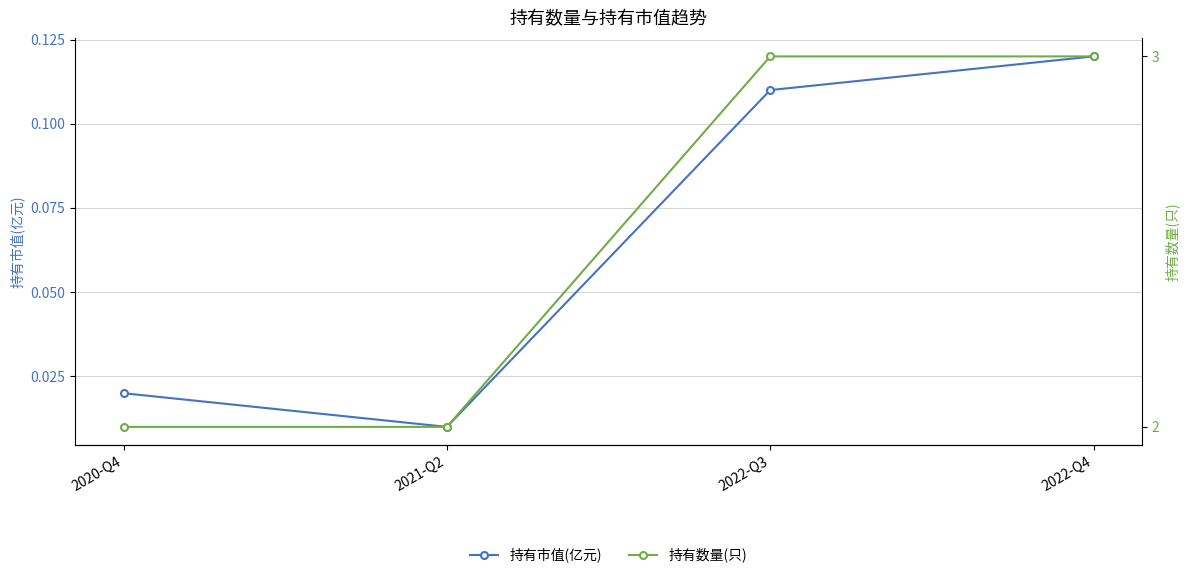

What is the greatest value displayed?

3.0